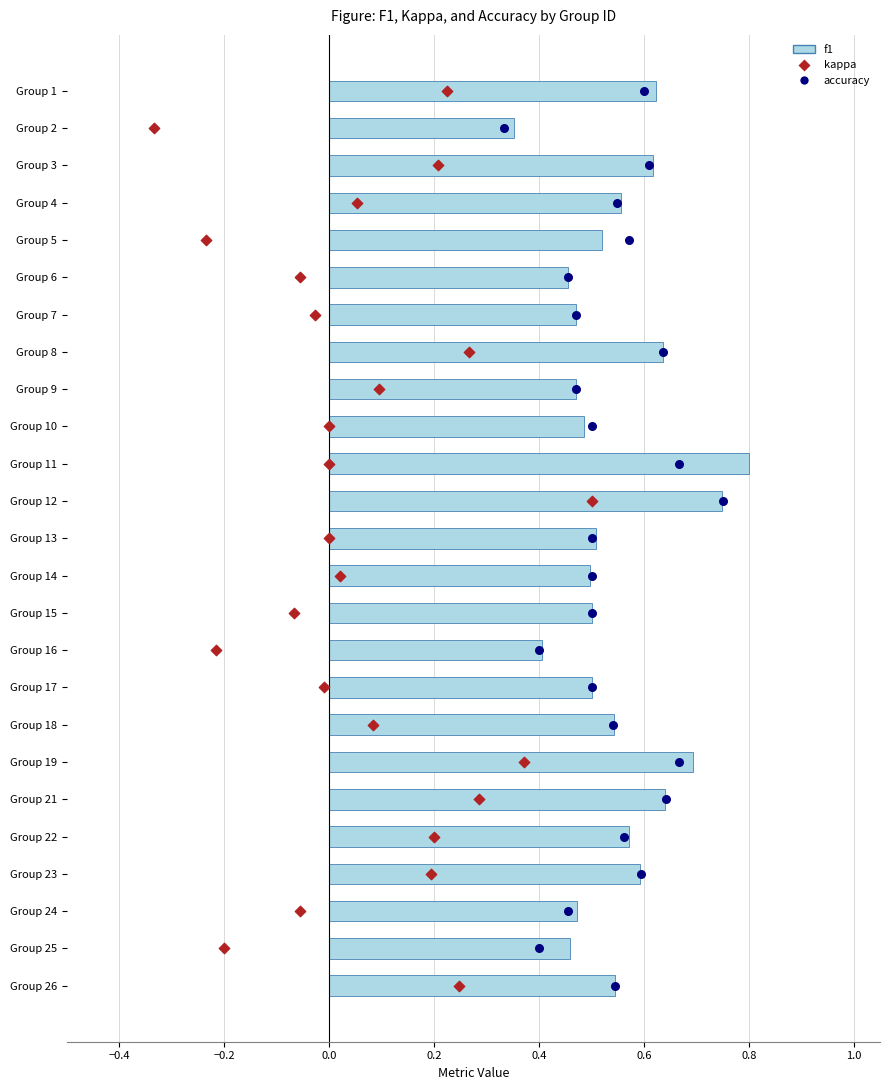

What are all the series names shown in the legend?

f1, kappa, accuracy